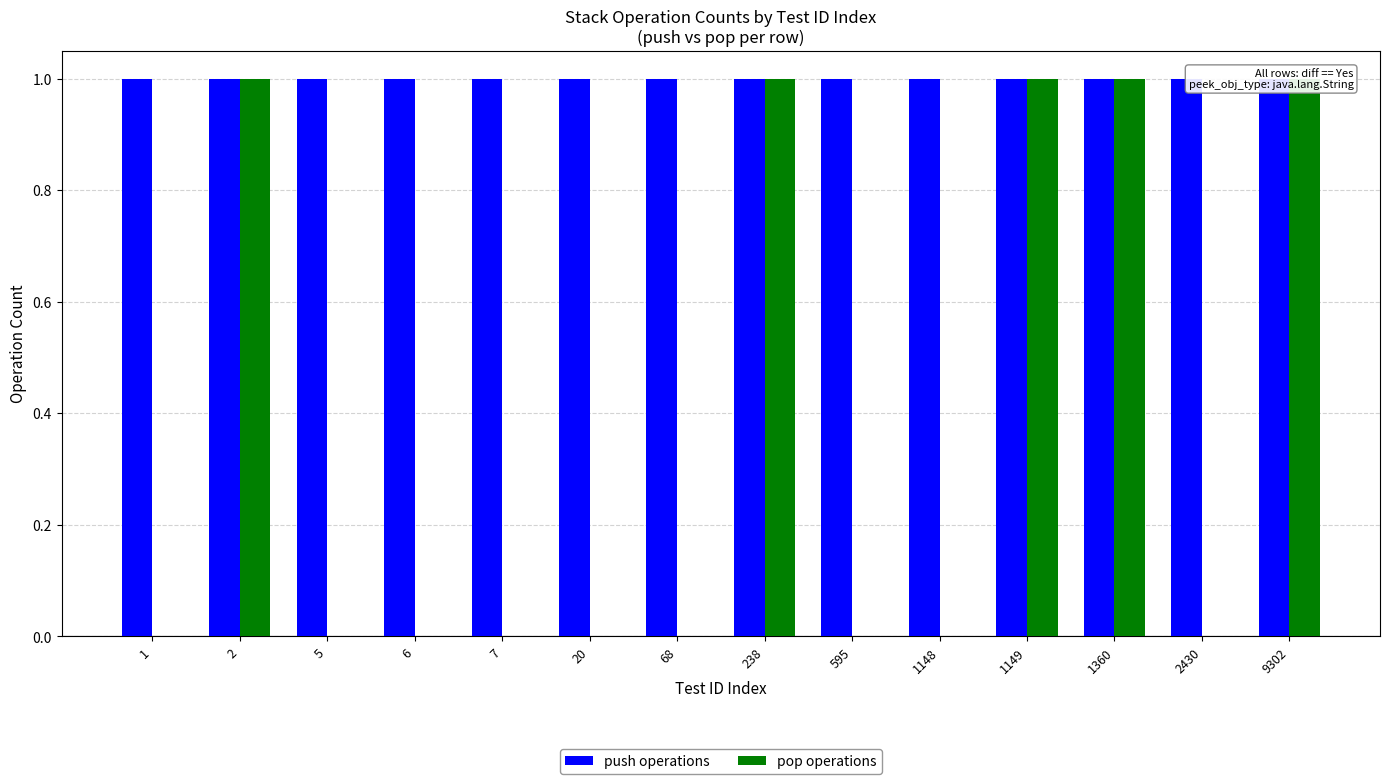

Which category has the highest value across all series?

1